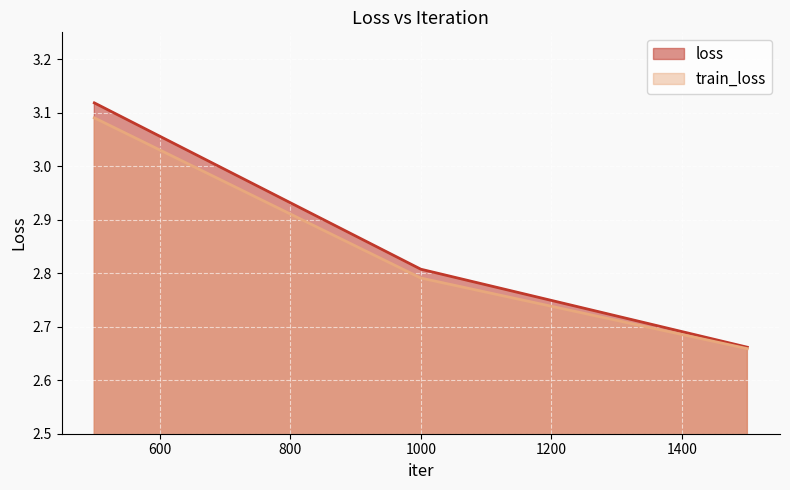

What is the value of the train_loss point at the 2nd from the left?

2.8